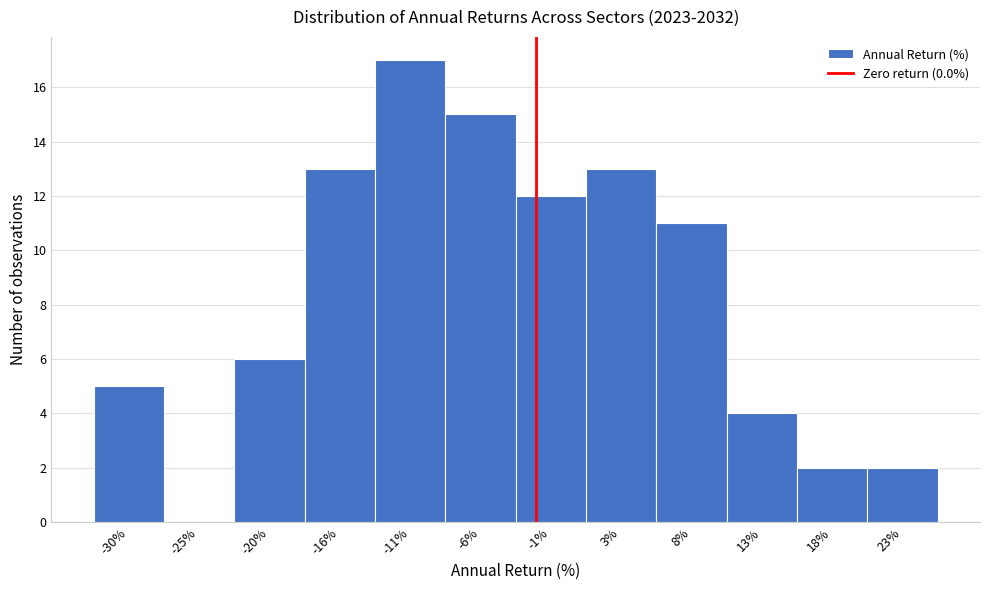

Reading left to right, list all the values displayed in this chart.

-30%=5	-25%=0	-20%=6	-16%=13	-11%=17	-6%=15	-1%=12	3%=13	8%=11	13%=4	18%=2	23%=2